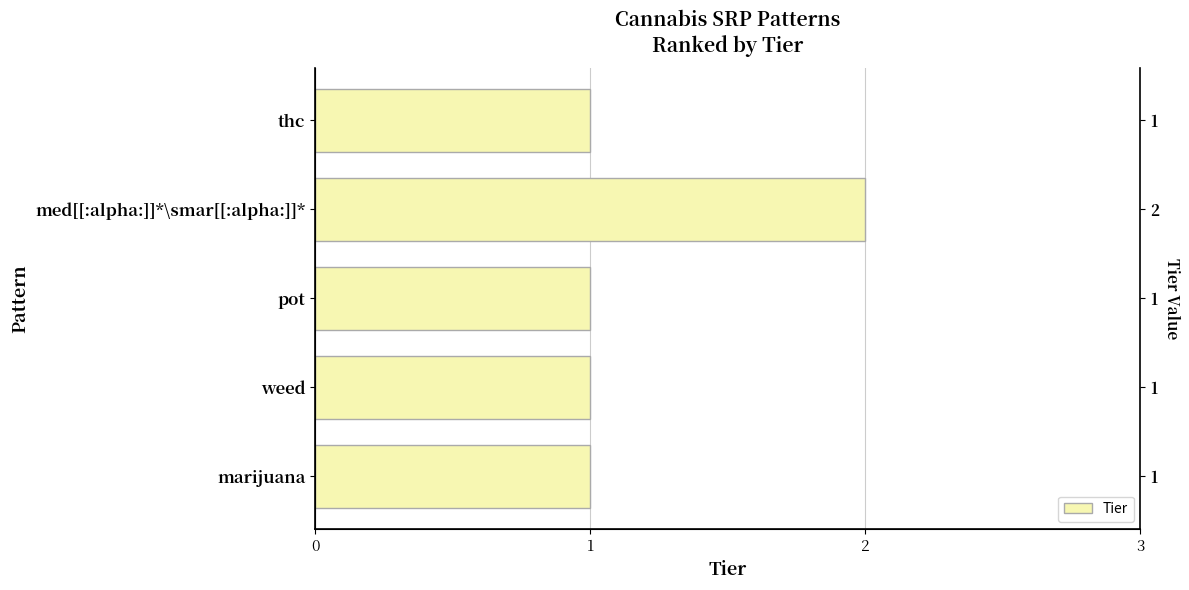

Count the number of values greater than 1.

1